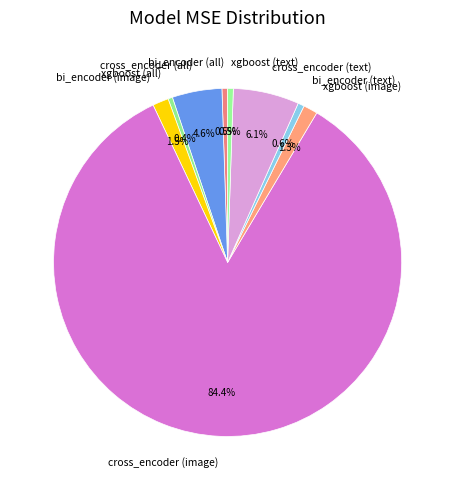

What percentage is NOT represented by xgboost (all)?

99.6%